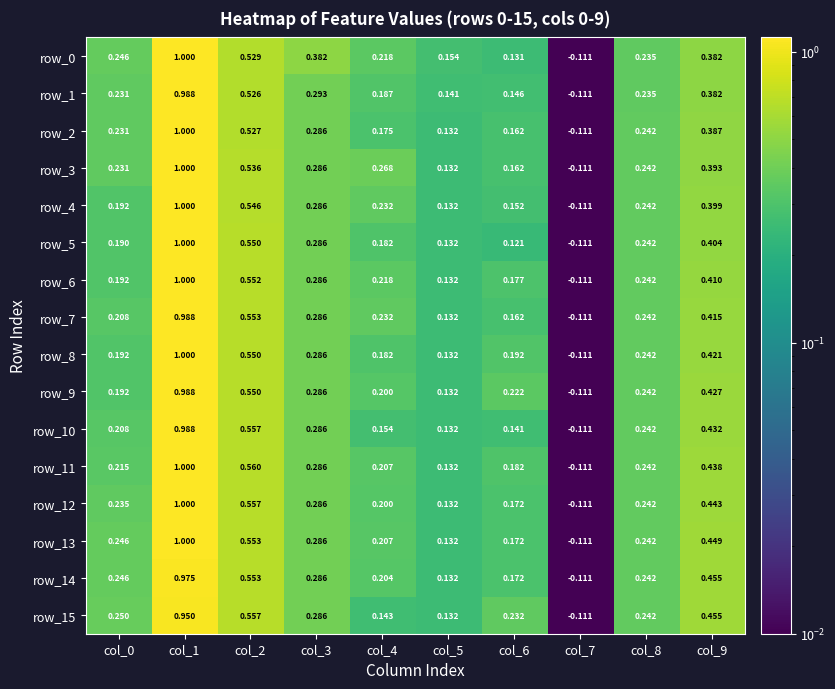

At how many categories does at least one series exceed 0?

9